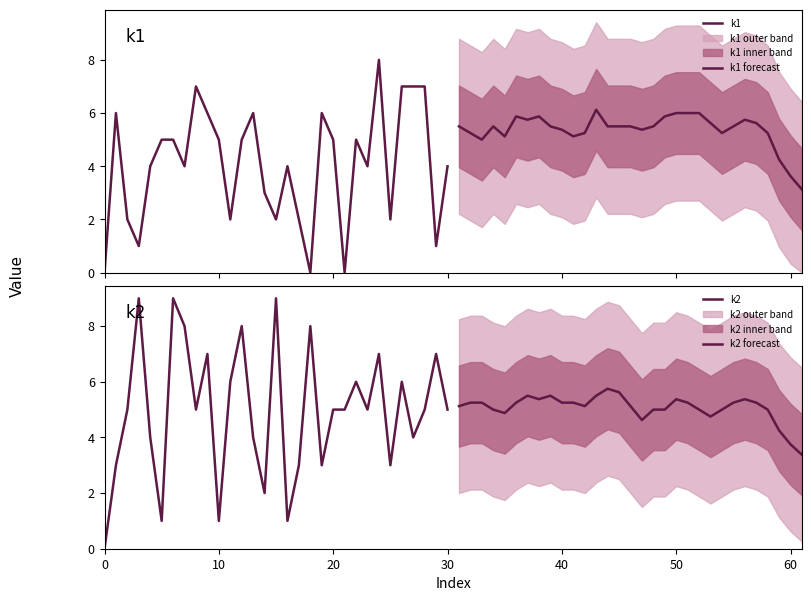

How many categories are shown in the chart?

31